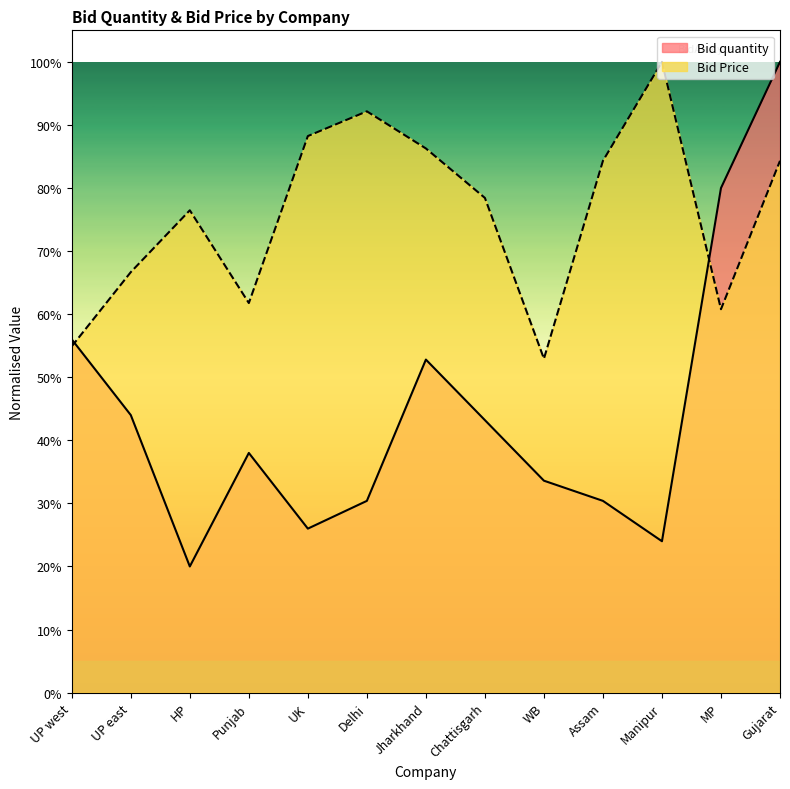

What is the value of the Bid Price point at the 2nd from the left?

66.7